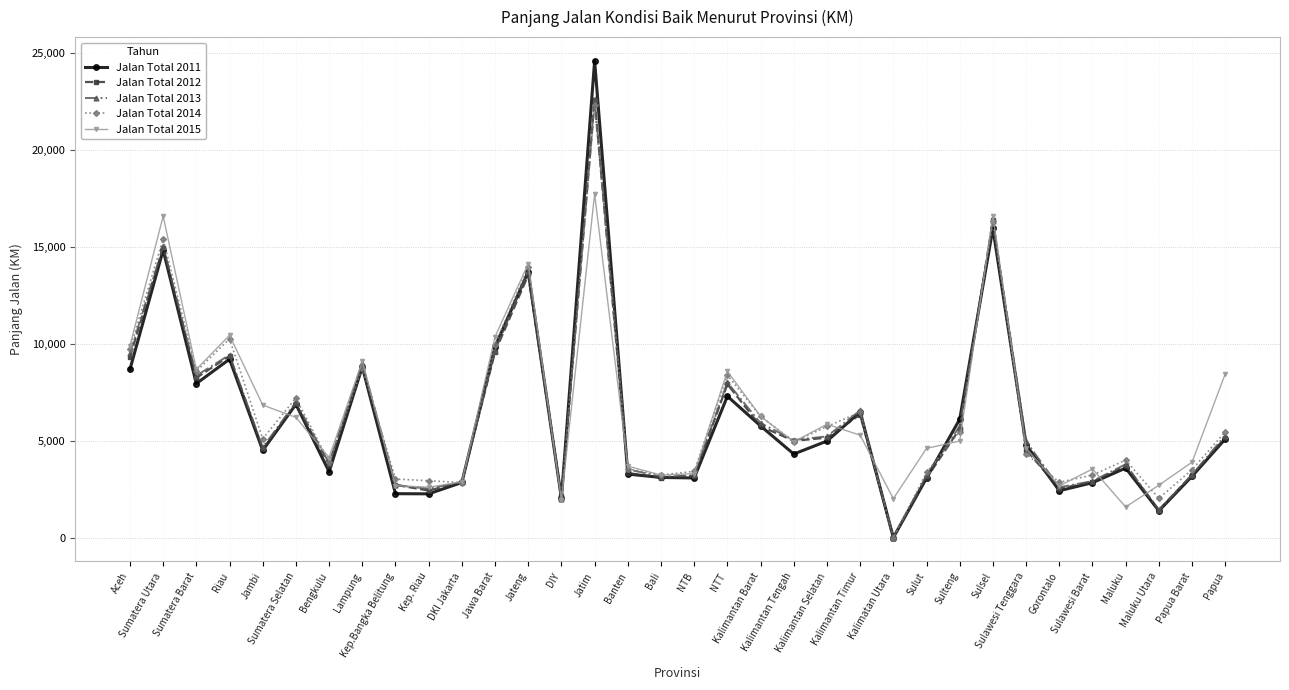

What is the total value across all series at Gorontalo?

13068